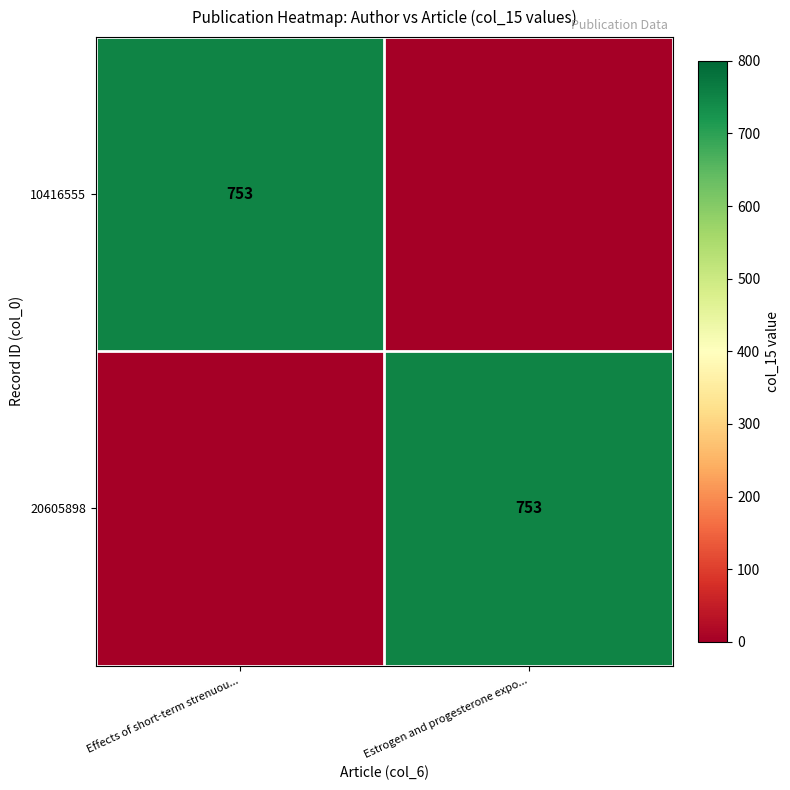

True or false: 10416555 has a value of 191 at Effects of short-term strenuou....

False